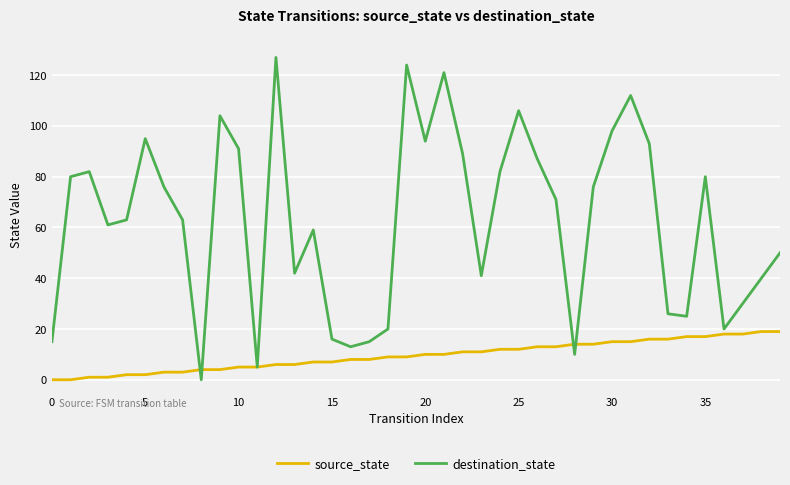

Which series has the largest total across all categories?

destination_state